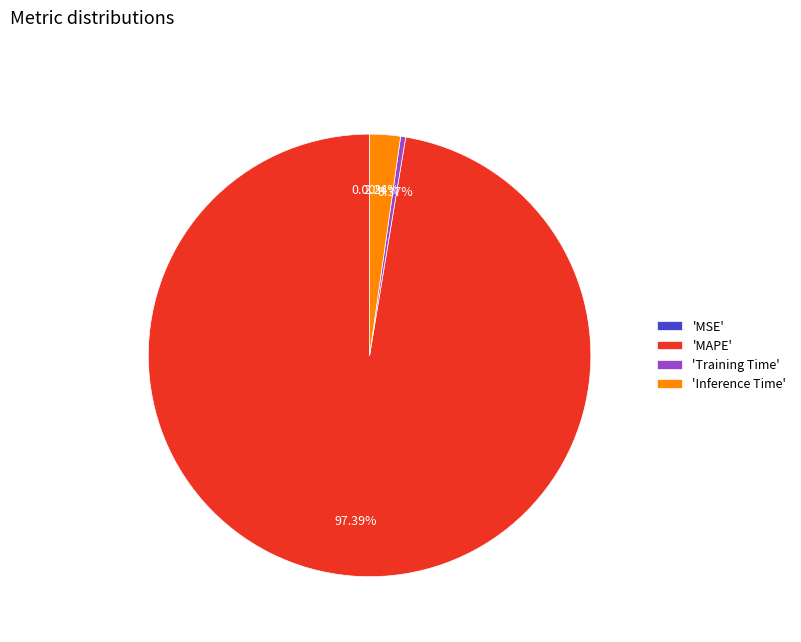

Which category accounts for the majority?

'MAPE'